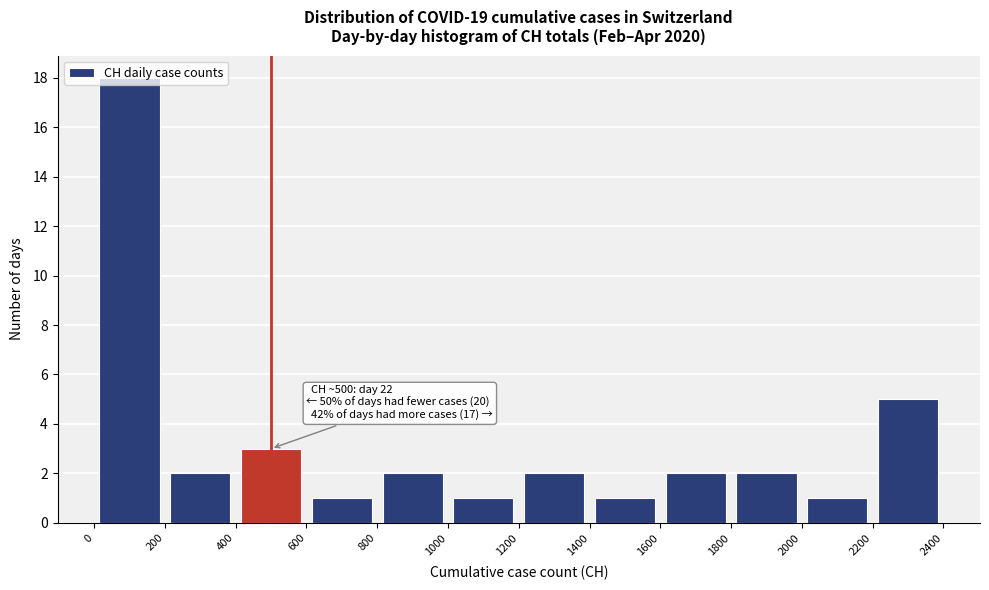

Which range on the x-axis has the tallest bar?

0 to 200